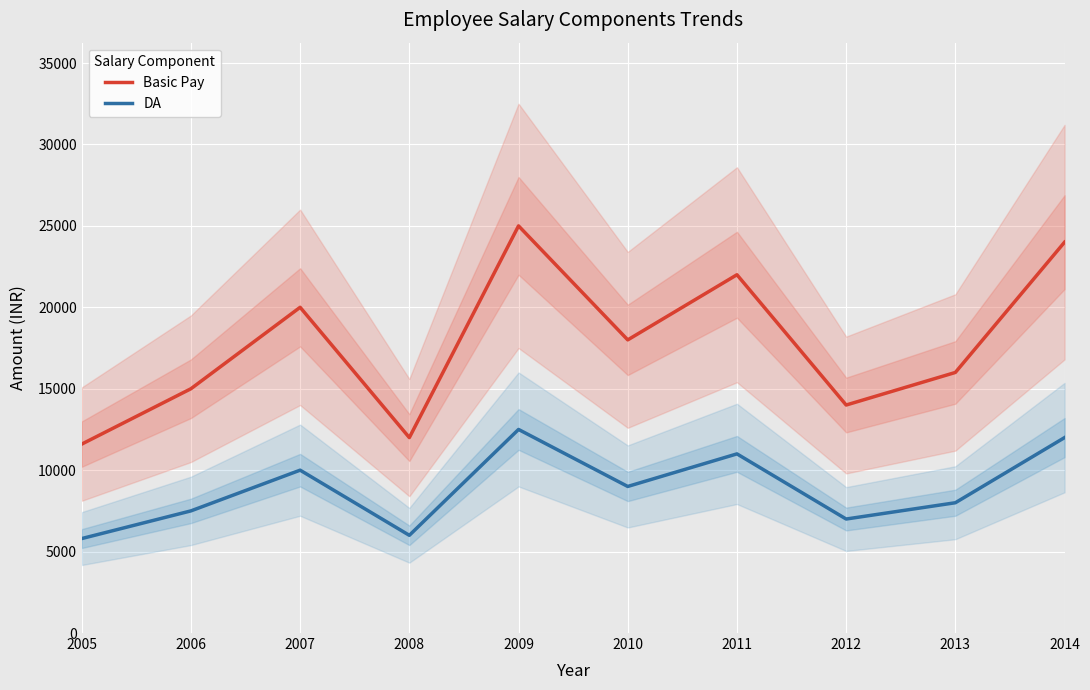

Reading left to right, list all the values displayed in this chart.

Basic Pay: 11600	15000	20000	12000	25000	18000	22000	14000	16000	24000
DA: 5800	7500	10000	6000	12500	9000	11000	7000	8000	12000